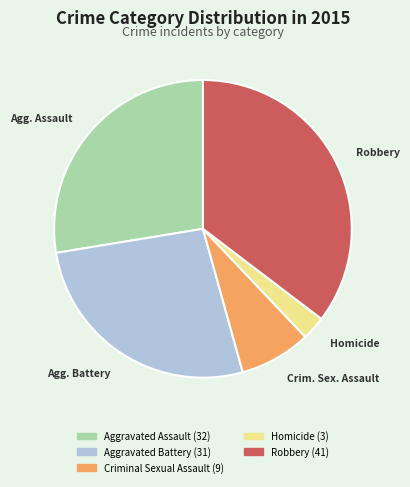

Is there a majority slice in this chart?

No